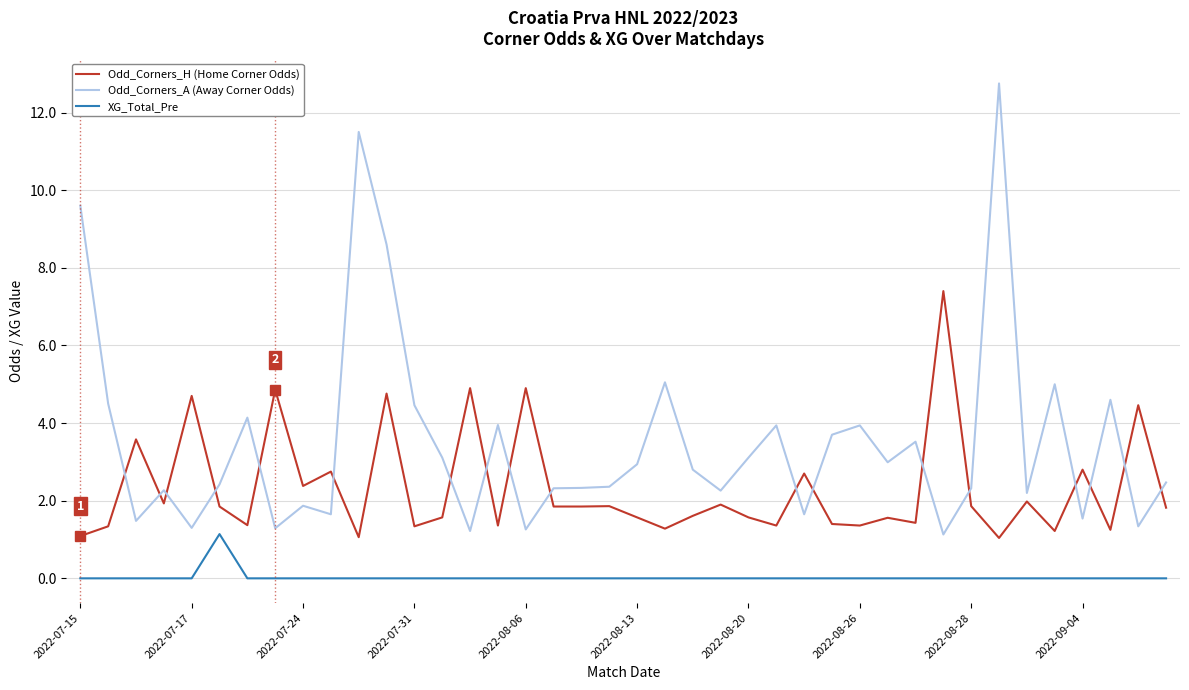

Which series has the largest total across all categories?

Odd_Corners_A (Away Corner Odds)